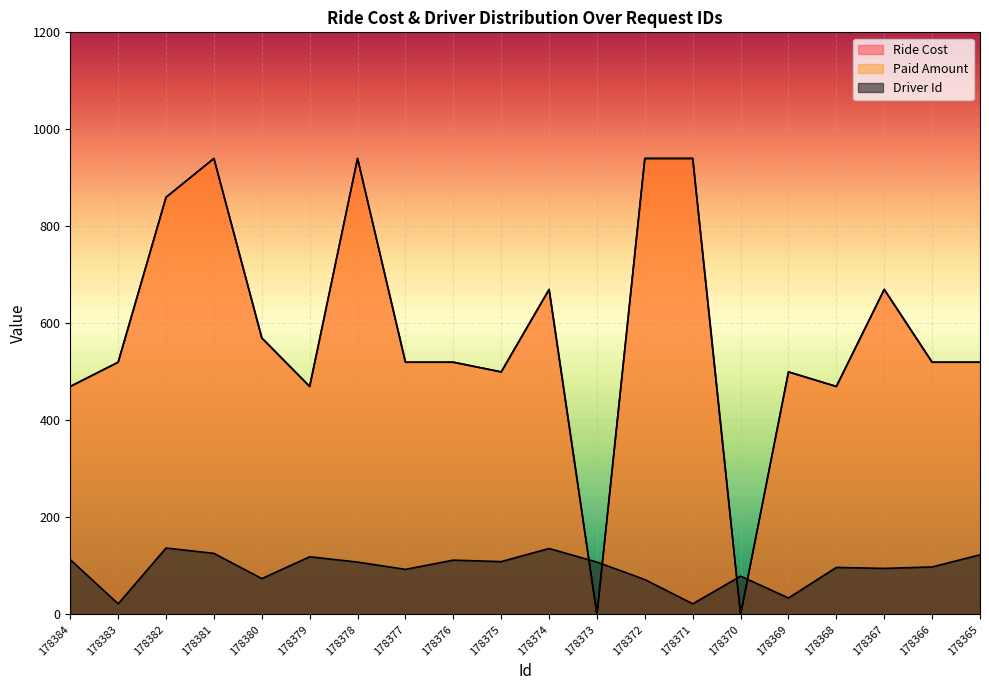

Rank the series at 178373 from lowest to highest value.

Ride Cost, Paid Amount, Driver Id